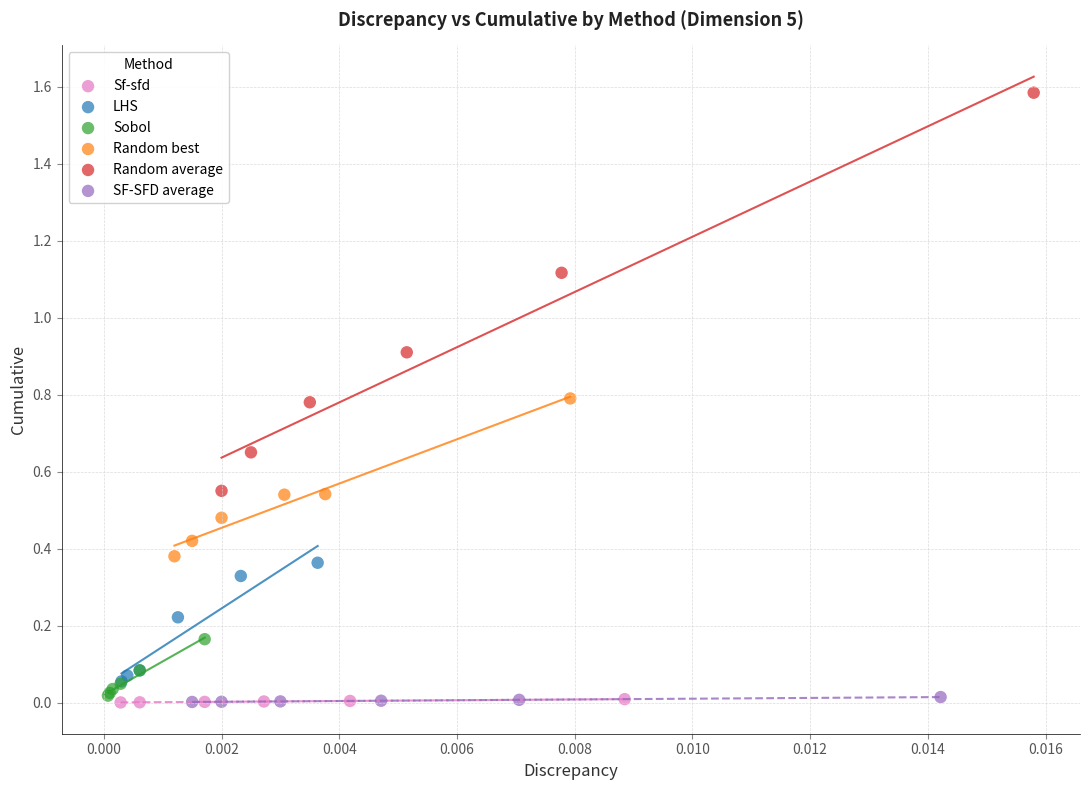

Which series reaches the maximum Y coordinate?

Random average